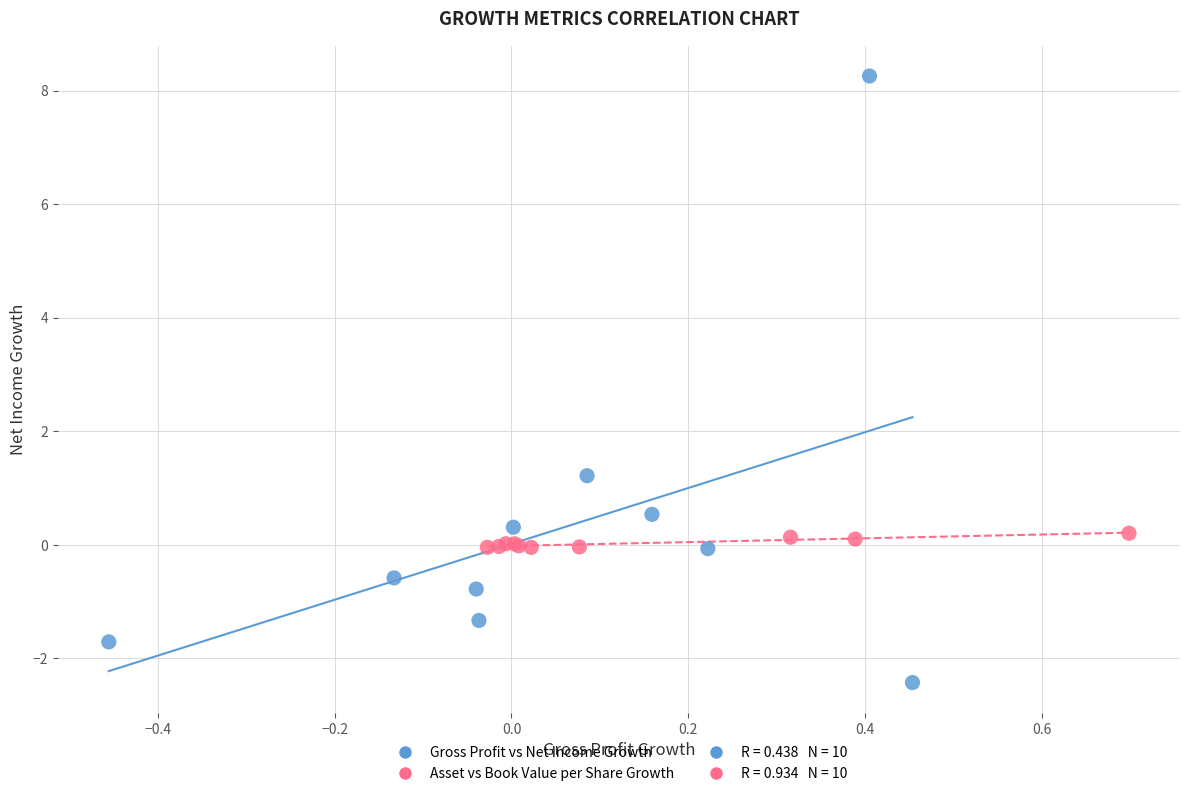

Which series reaches the minimum Y coordinate?

Gross Profit vs Net Income Growth